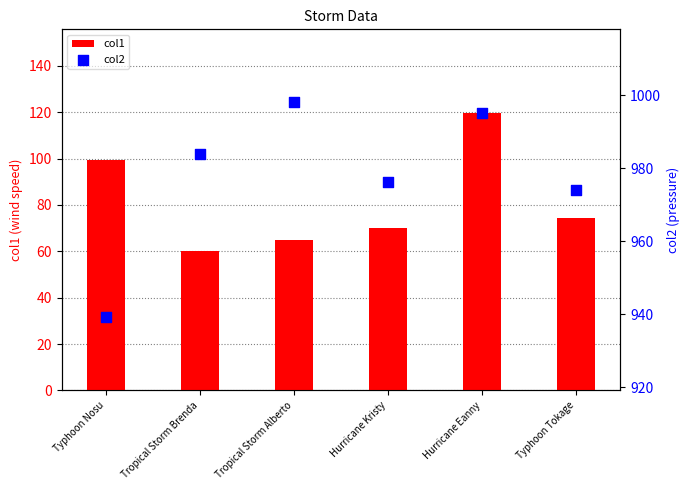

What is the total value across all series at Typhoon Nosu?

1038.4